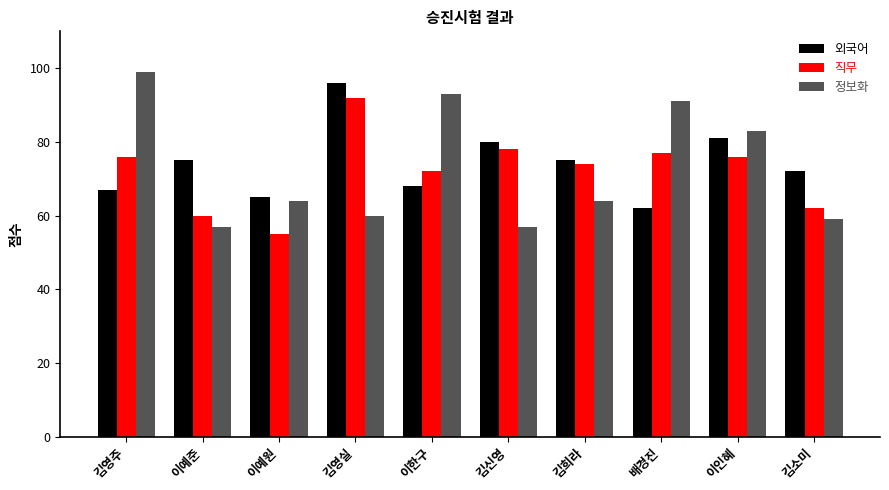

What is the average value of the 정보화 series?

73